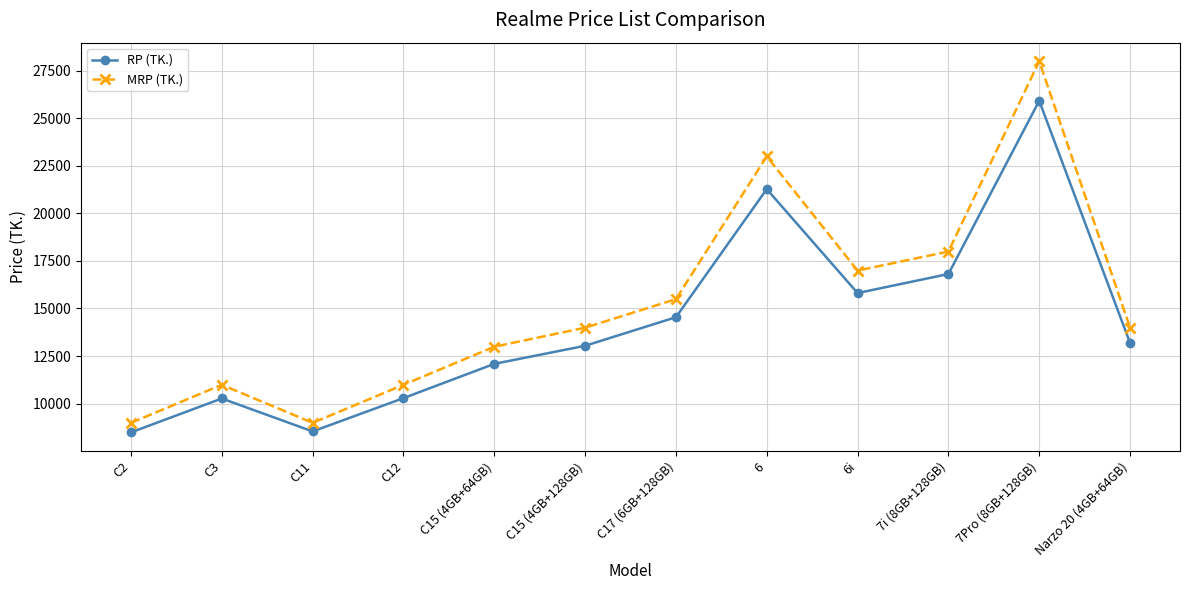

True or false: MRP (TK.) and RP (TK.) intersect in this chart.

False